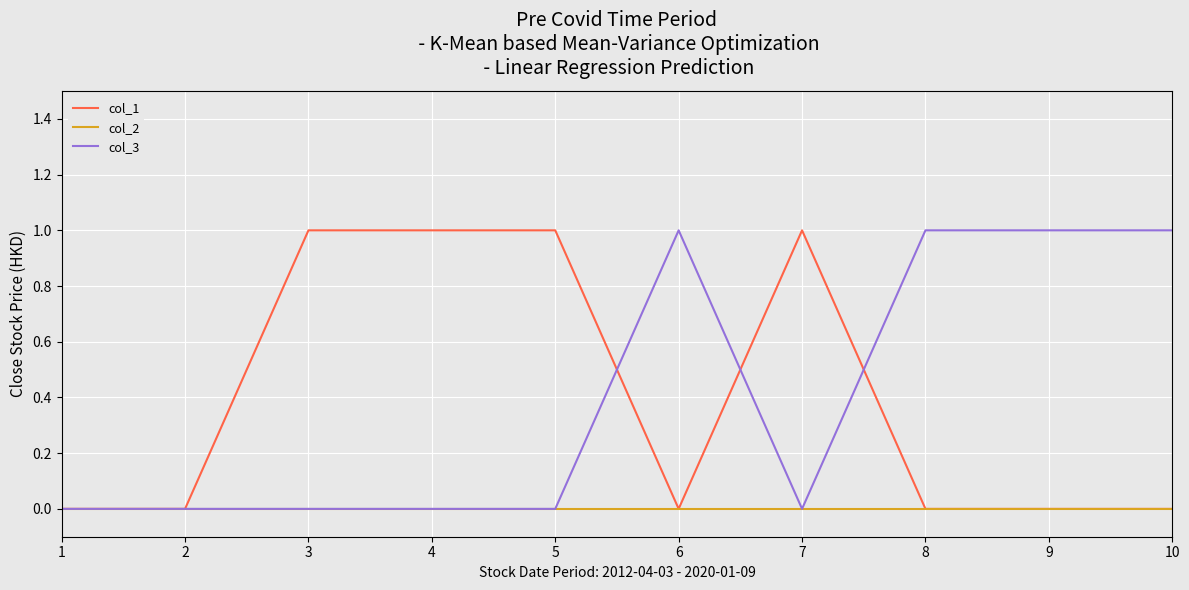

Is it true that col_2 equals 0 at 3?

True